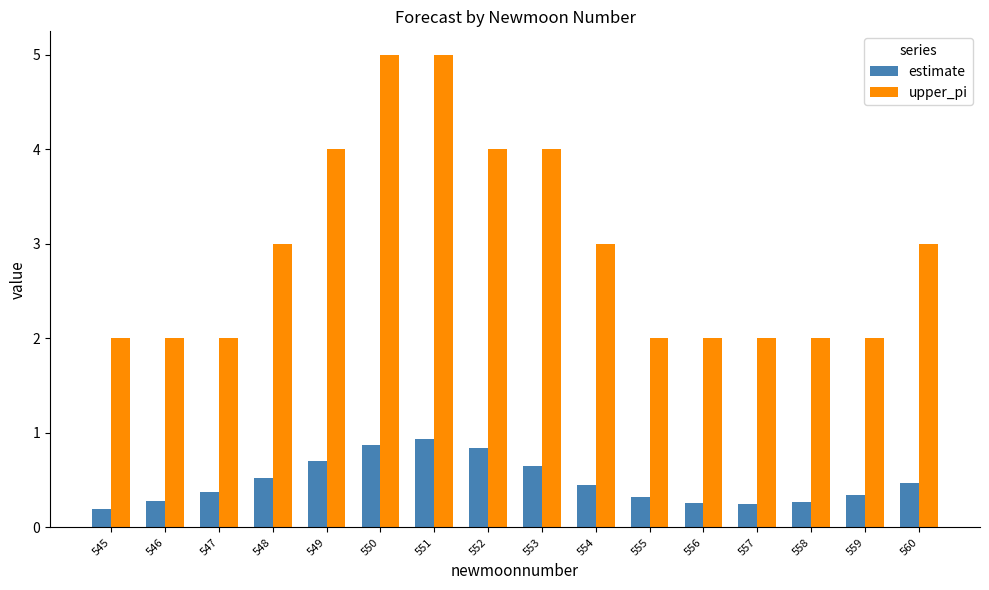

What is the total value across all series at 553?

4.6